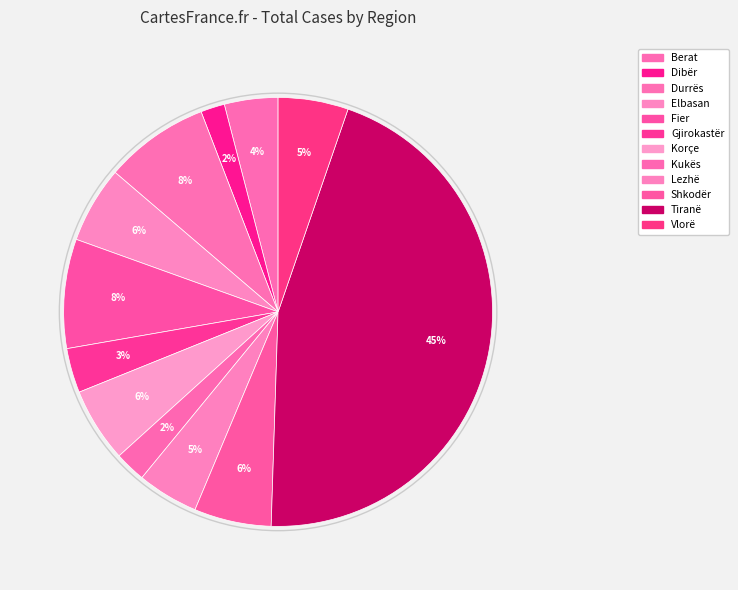

What is the change in value from Durrës to Fier?

+200